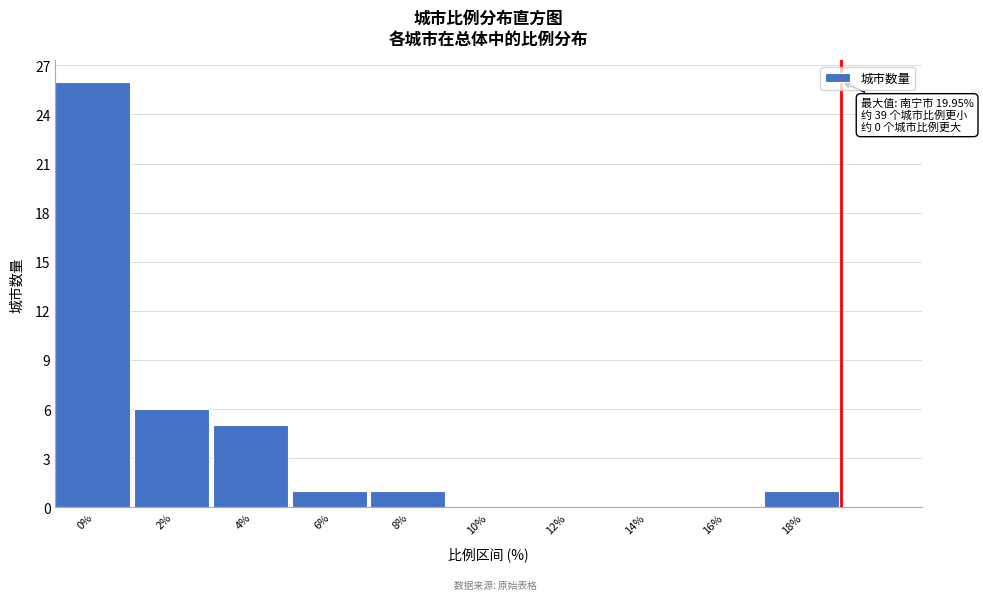

Reading left to right, extract all data points from this chart.

0%=26	2%=6	4%=5	6%=1	8%=1	10%=0	12%=0	14%=0	16%=0	18%=1